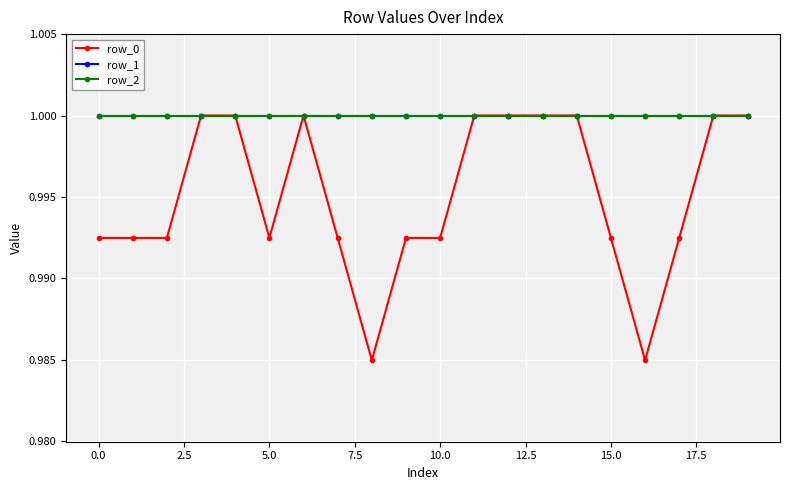

How many lines are shown in the chart?

3